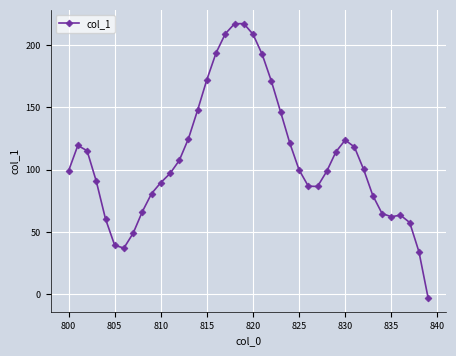

What is the maximum value shown in the chart?

217.2